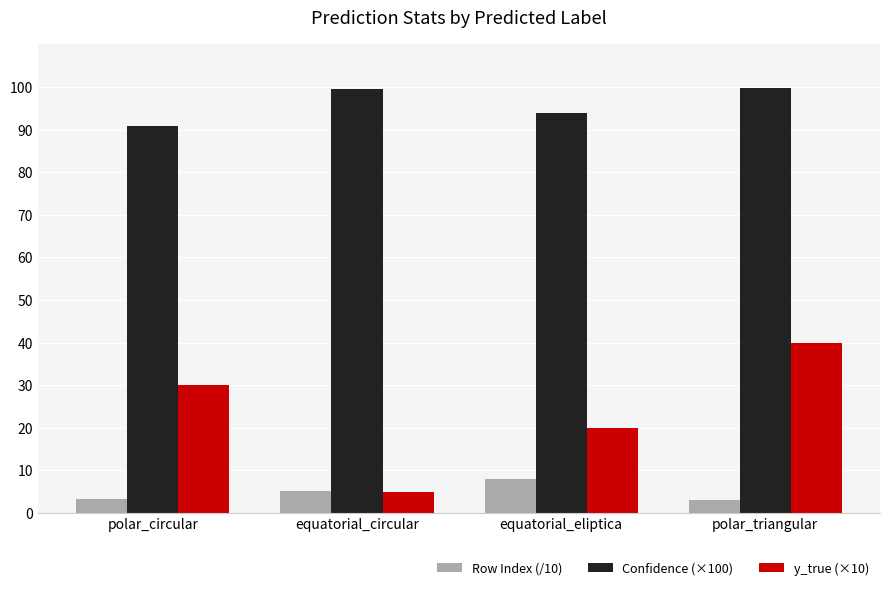

What position from the right is equatorial_circular?

3